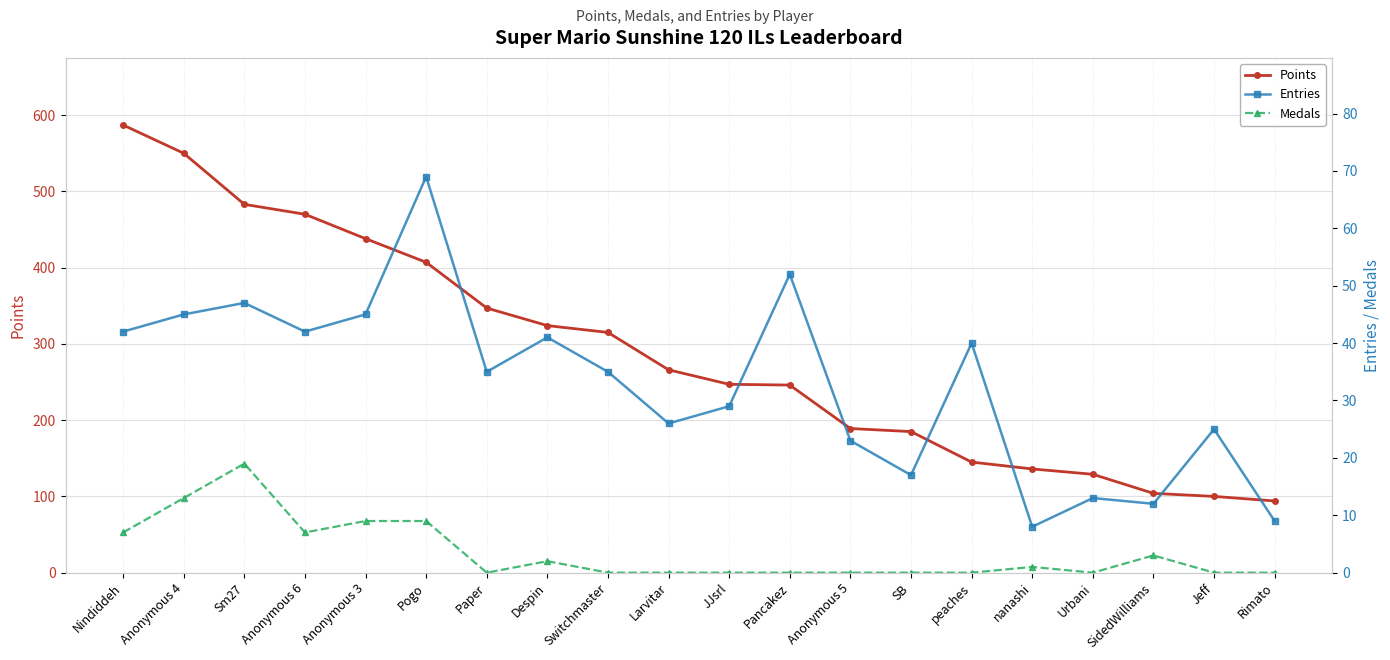

In Medals, how many points are lower than both neighbors (excluding endpoints)?

3